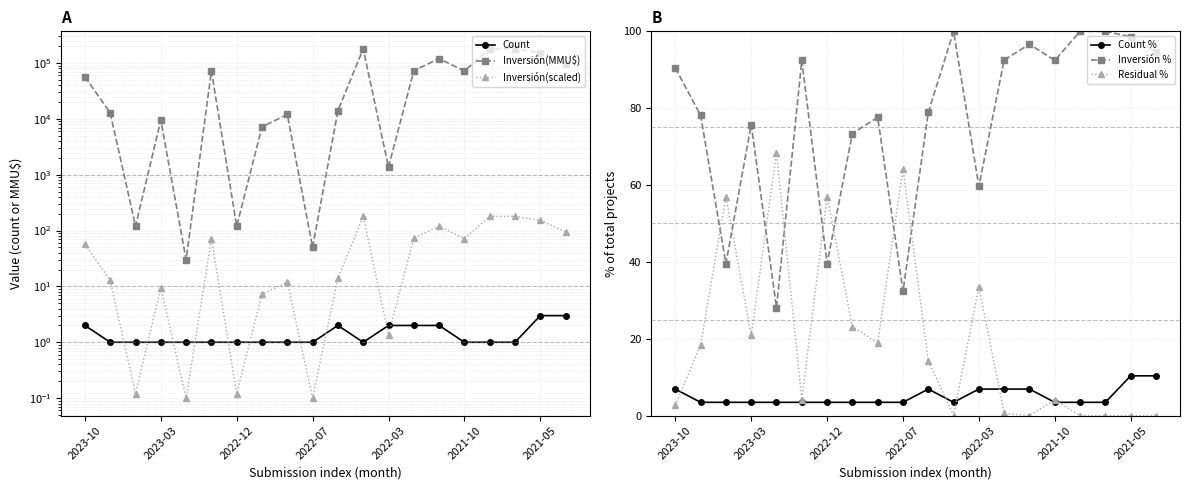

The Inversión(scaled) series shows 295.7 at 16. True or false?

False